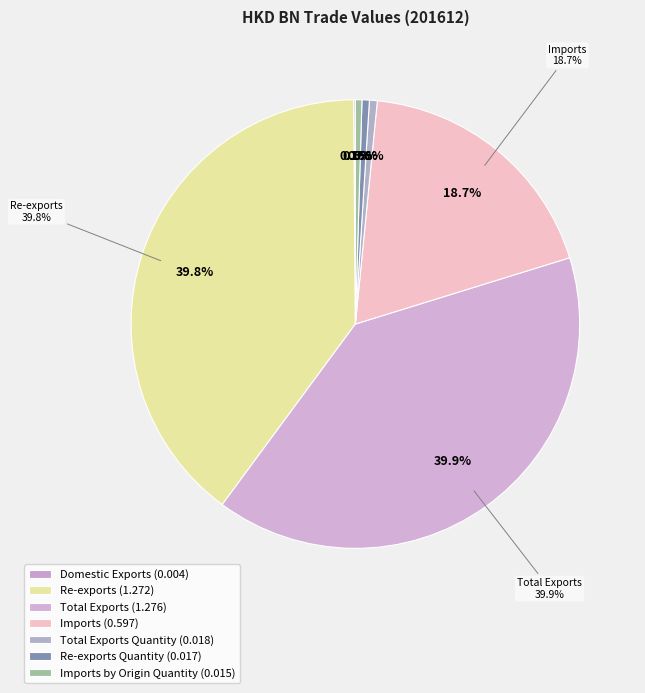

Combined, what portion of the pie is Re-exports Quantity and Re-exports?

40.3%